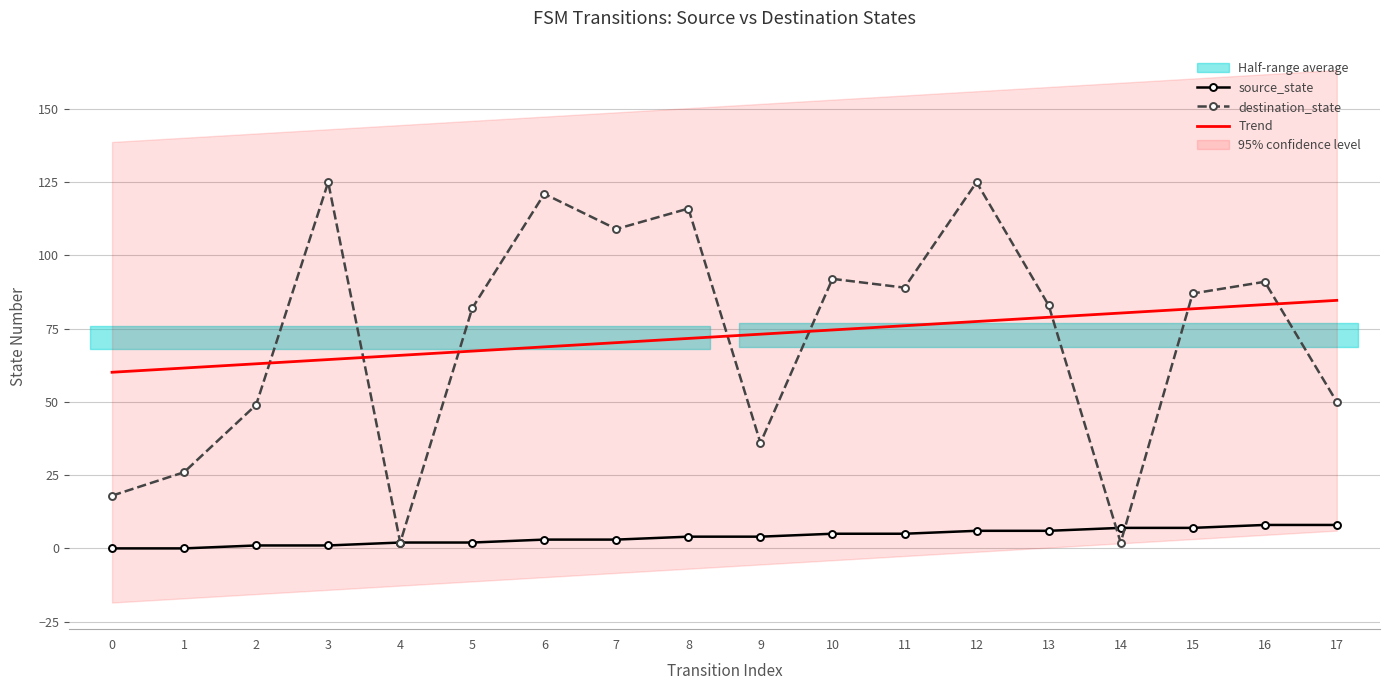

What is the value of the Trend point at the 14th from the left?

78.9